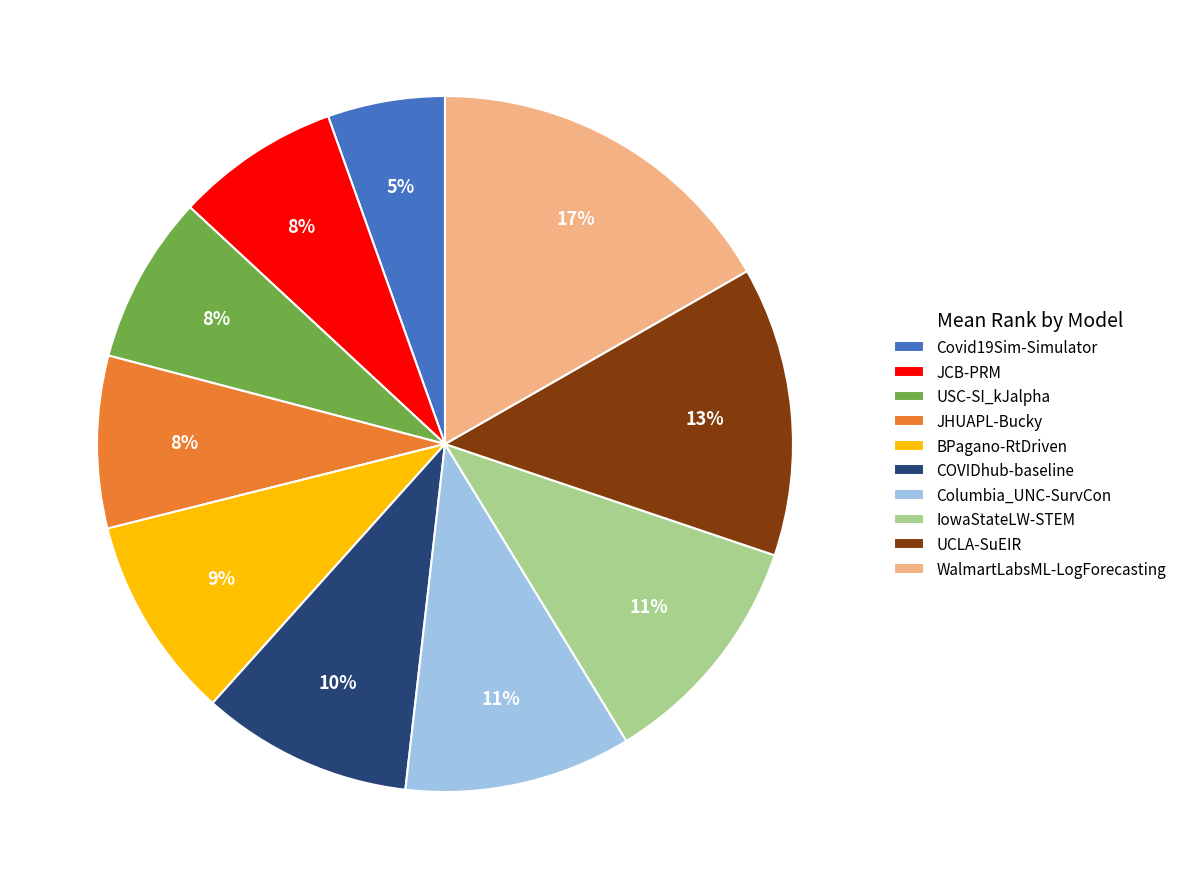

How many segments does this pie chart have?

10